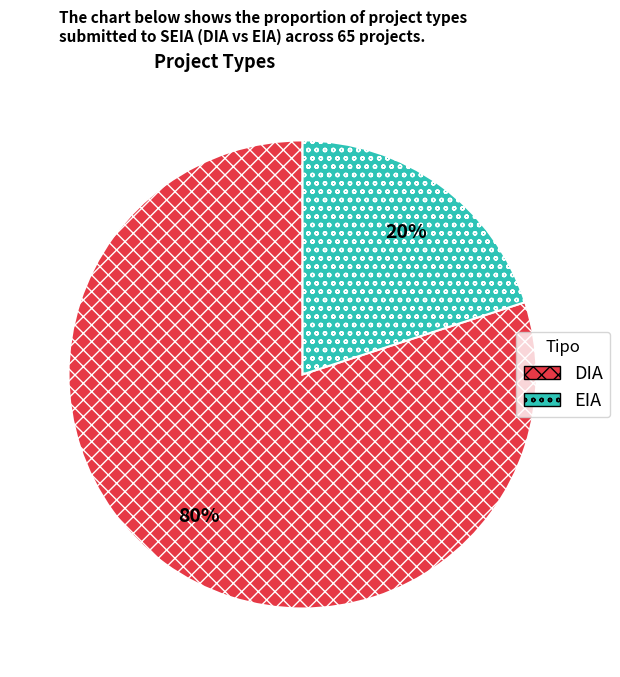

Is it true that DIA is 69% of the pie?

False